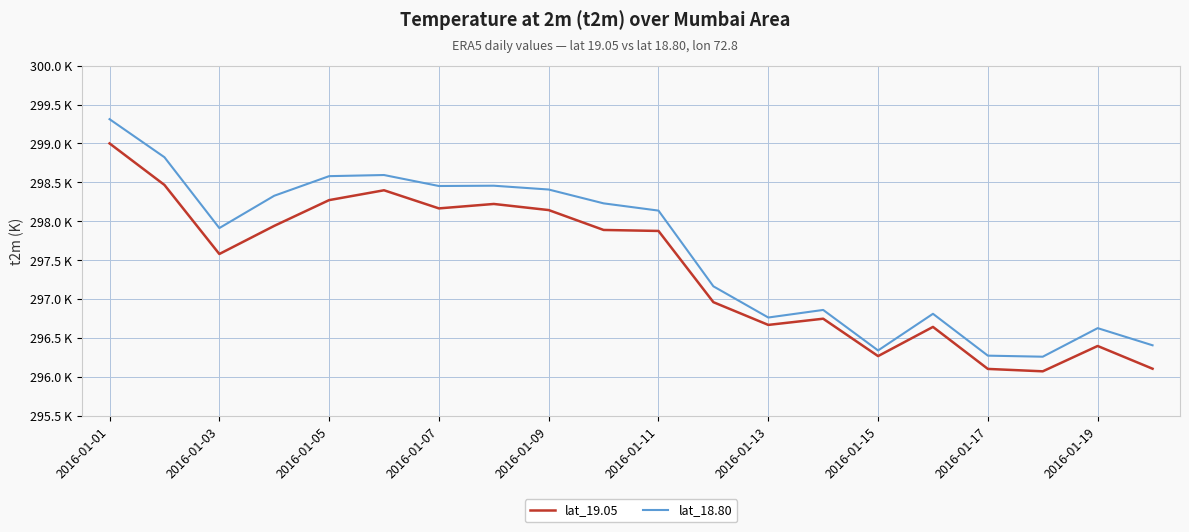

Reading right to left, list all the values displayed in this chart.

lat_19.05: 296.1	296.4	296.1	296.1	296.6	296.3	296.7	296.7	297.0	297.9	297.9	298.1	298.2	298.2	298.4	298.3	297.9	297.6	298.5	299.0
lat_18.80: 296.4	296.6	296.3	296.3	296.8	296.3	296.9	296.8	297.2	298.1	298.2	298.4	298.5	298.5	298.6	298.6	298.3	297.9	298.8	299.3